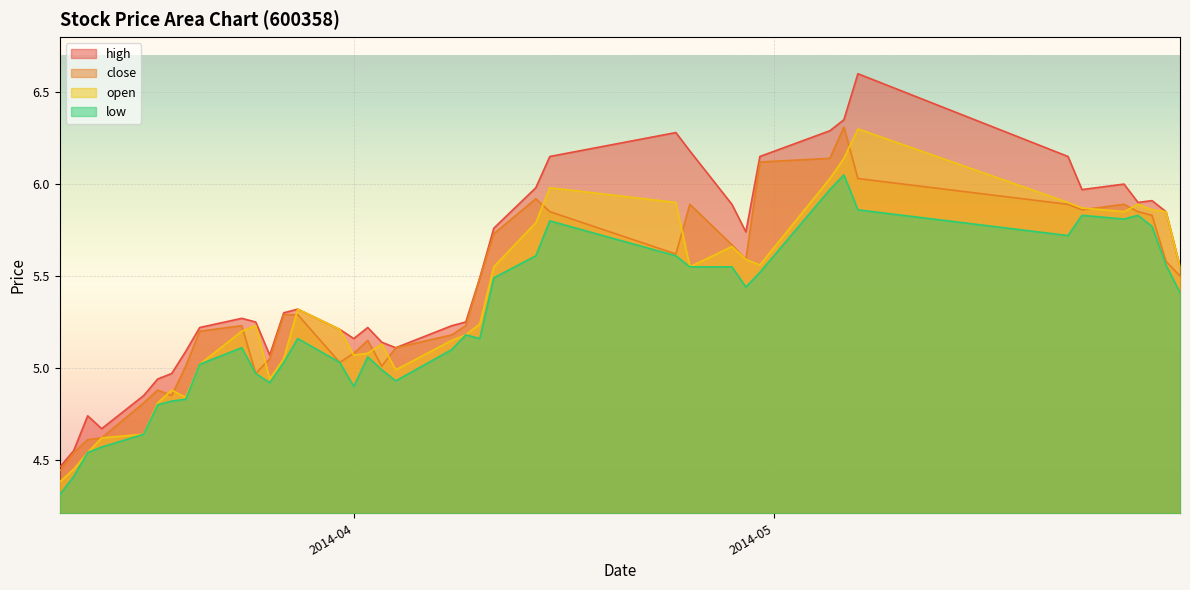

Read the low value at 2014-04-29.

5.4